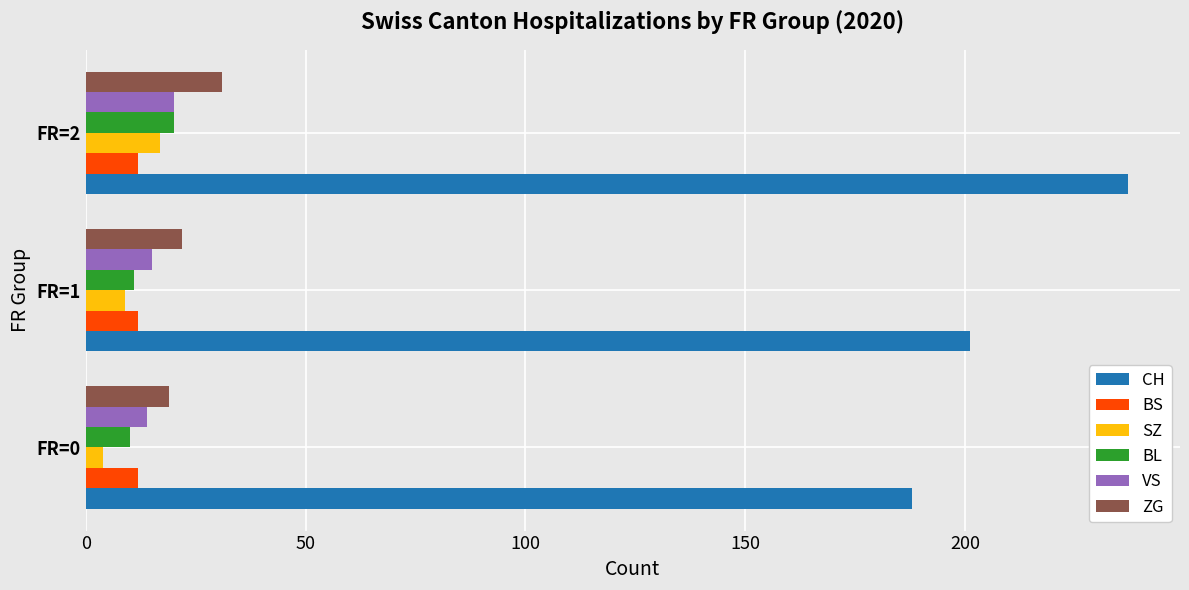

At how many categories does at least one series exceed 181?

3